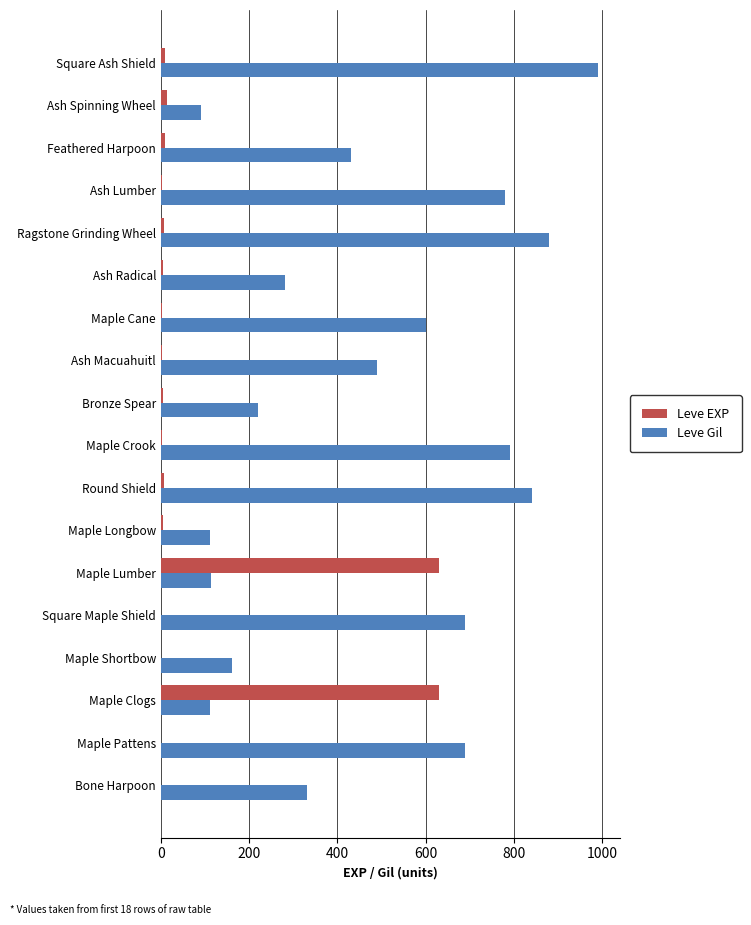

Is it true that Leve EXP equals 630 at Maple Clogs?

True